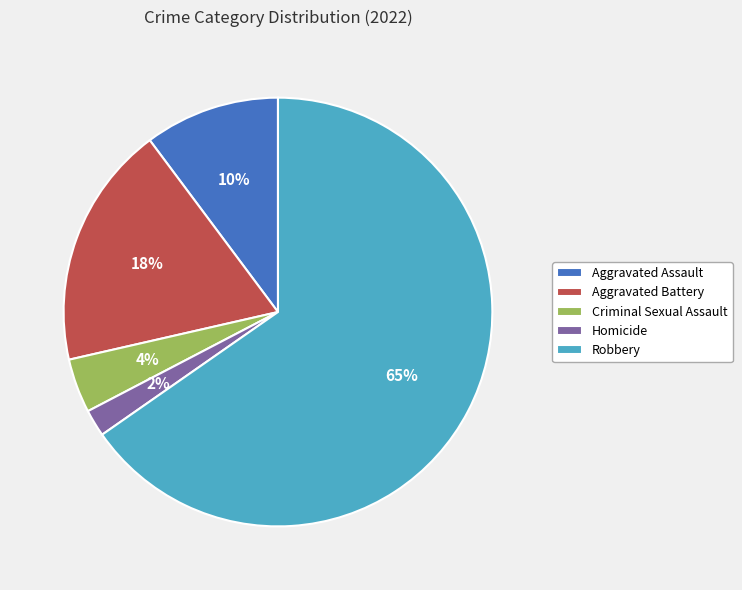

To the nearest percent, what is the combined percentage of Homicide and Aggravated Assault?

12%